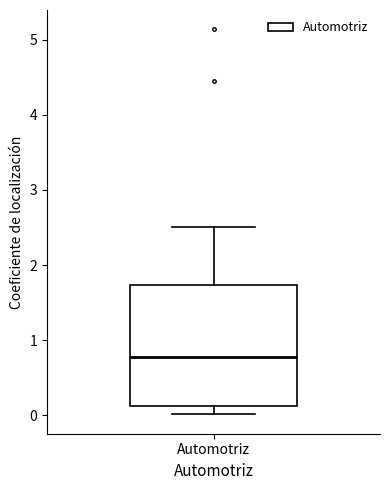

Read this box plot against the y-axis: the position of the median line, the range covered by the box, and the ends of both whiskers. The values are not printed on the chart, so give them approximately, as read against the axis.

median 0.8, box 0.1 to 1.7, whiskers 0.0 to 2.5